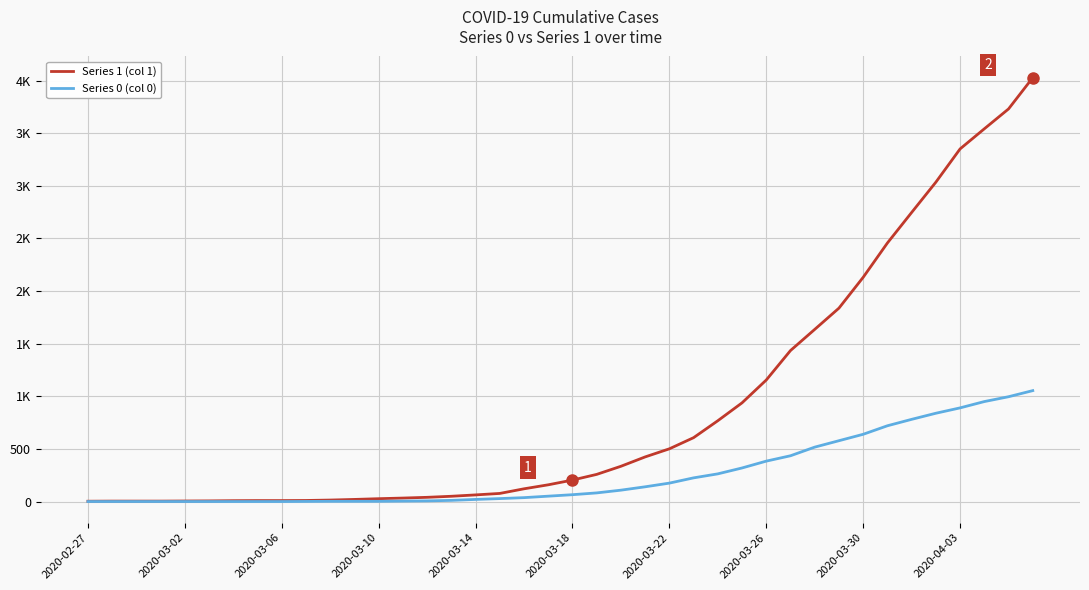

What are all the series names shown in the legend?

Series 1 (col 1), Series 0 (col 0)